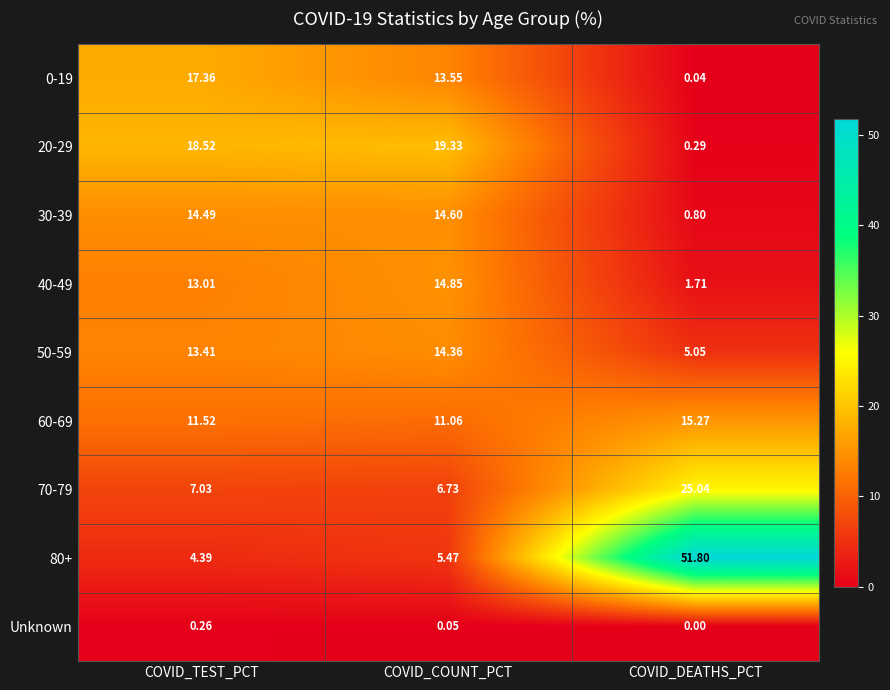

How many series are shown in this chart?

9